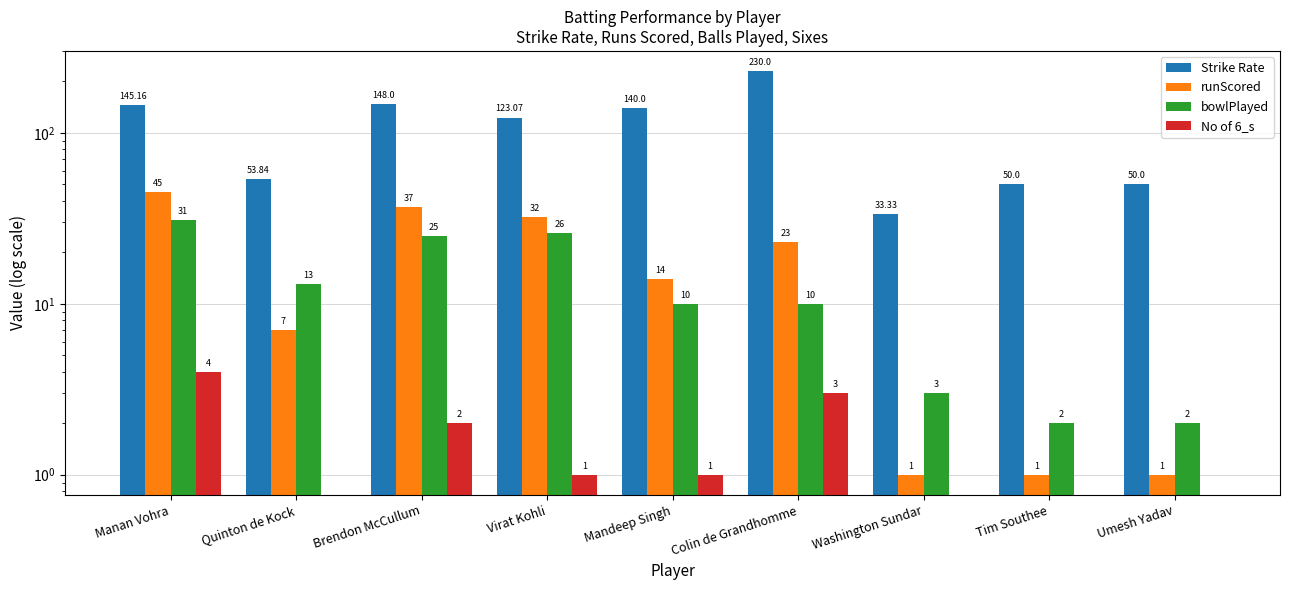

At which label does Strike Rate first exceed 123?

Manan Vohra